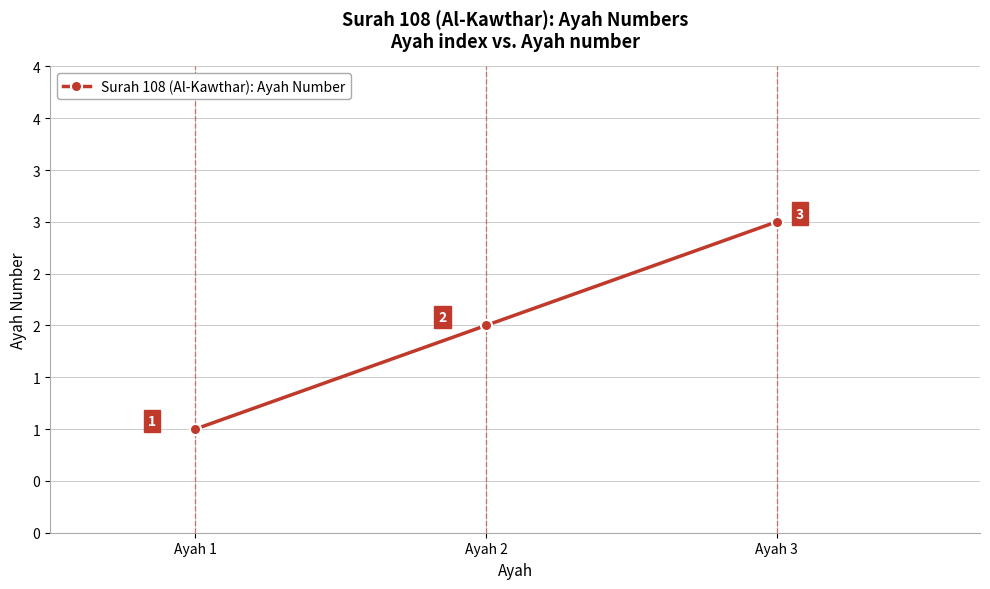

Where is the data nearest to the value 2?

Ayah 2